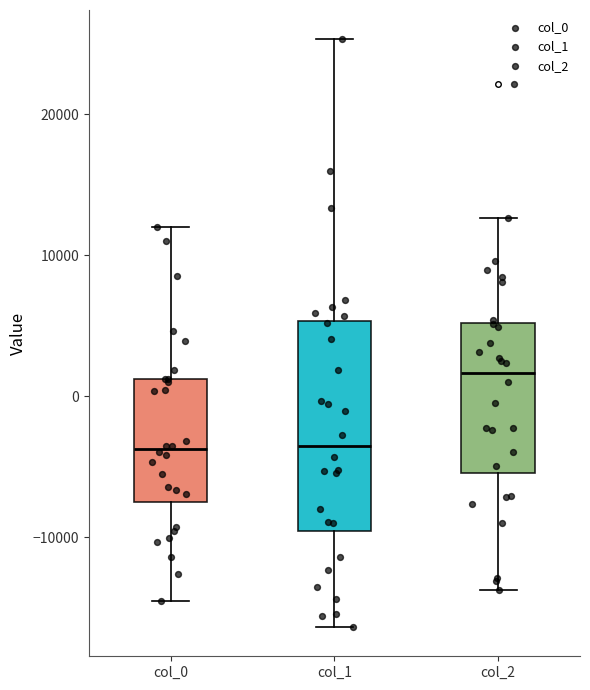

Which box is the tallest, from its lower edge to its upper edge?

col_1